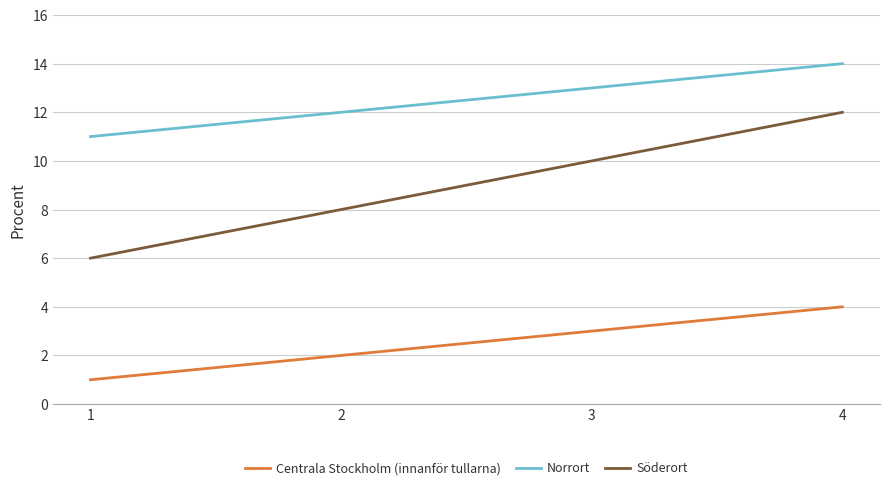

What is the spread (max minus min) of values at 4?

10